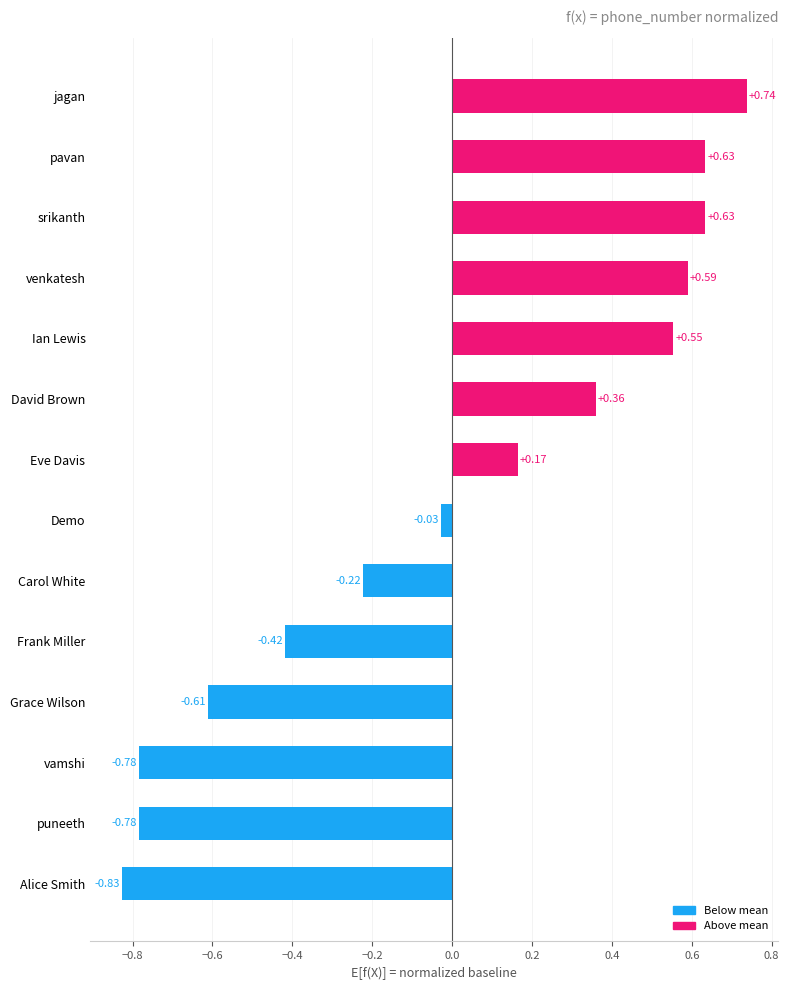

At which label is the value closest to 0?

Demo